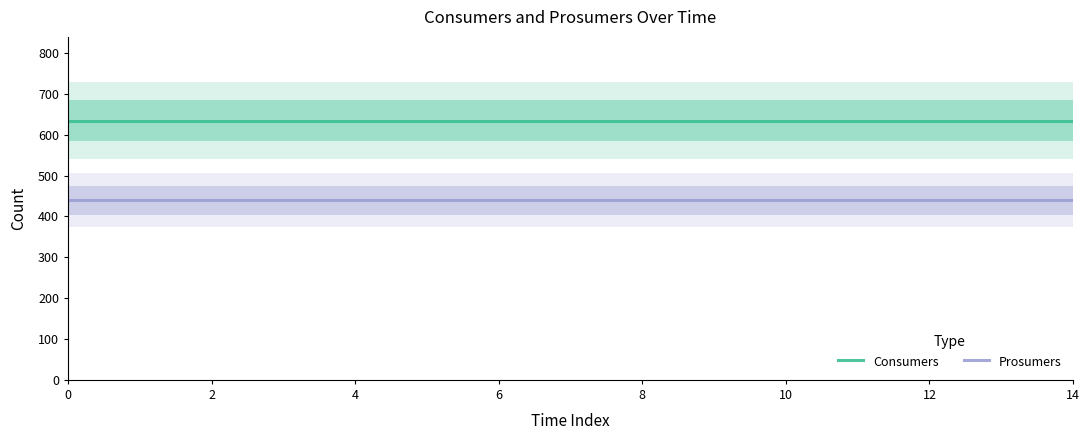

True or false: Prosumers has more than 1 interior local peaks.

False